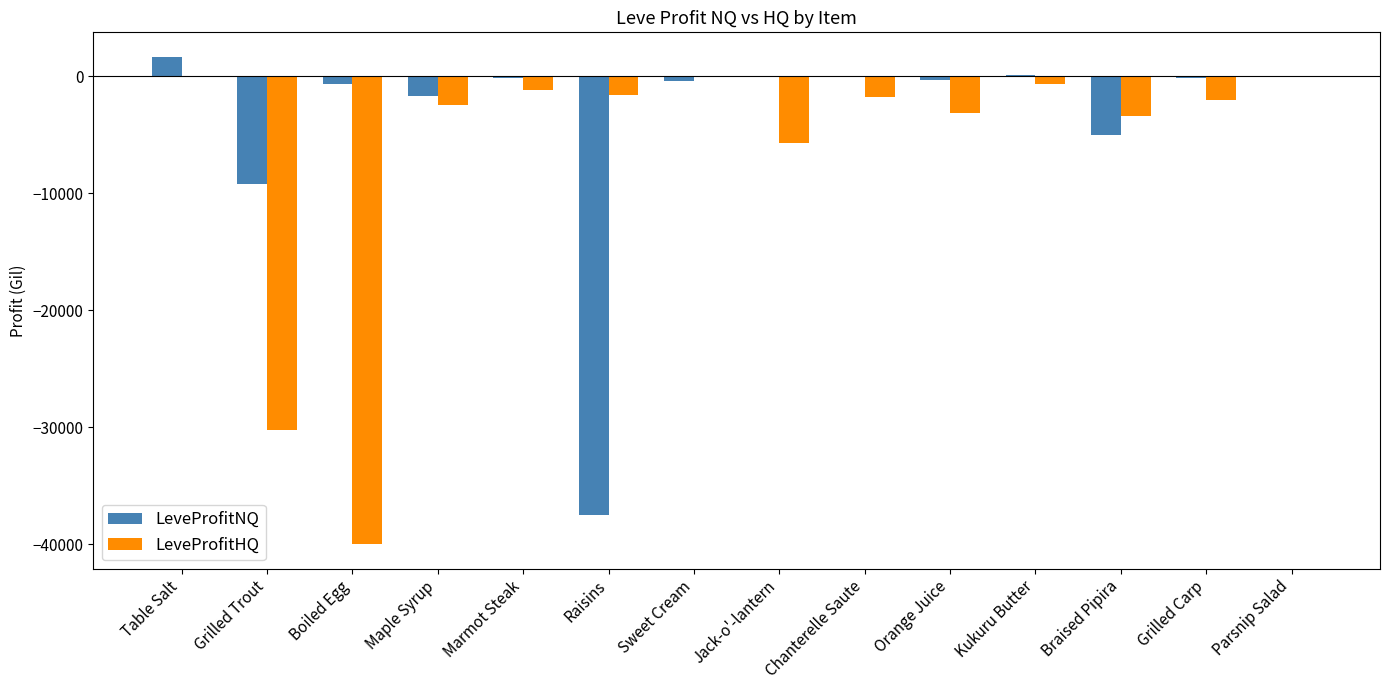

How many data points does each series have?

14